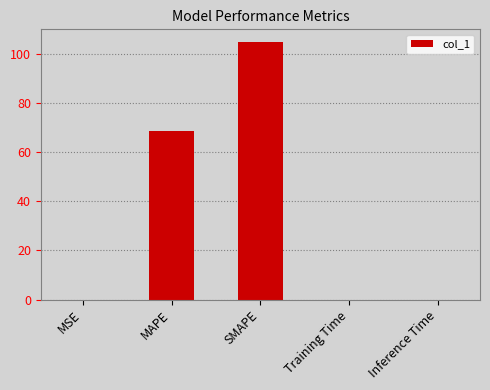

Are the bars horizontal?

No